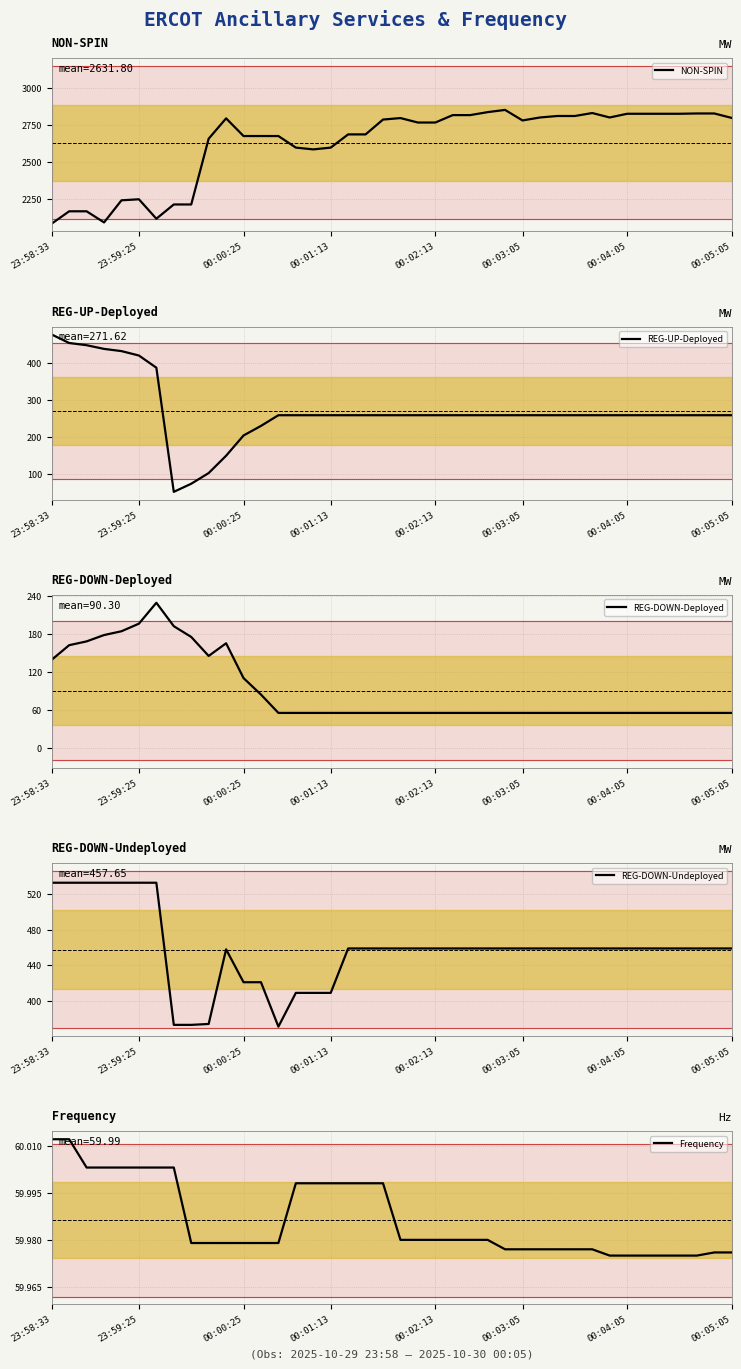

What is the minimum value shown in the chart?

51.0